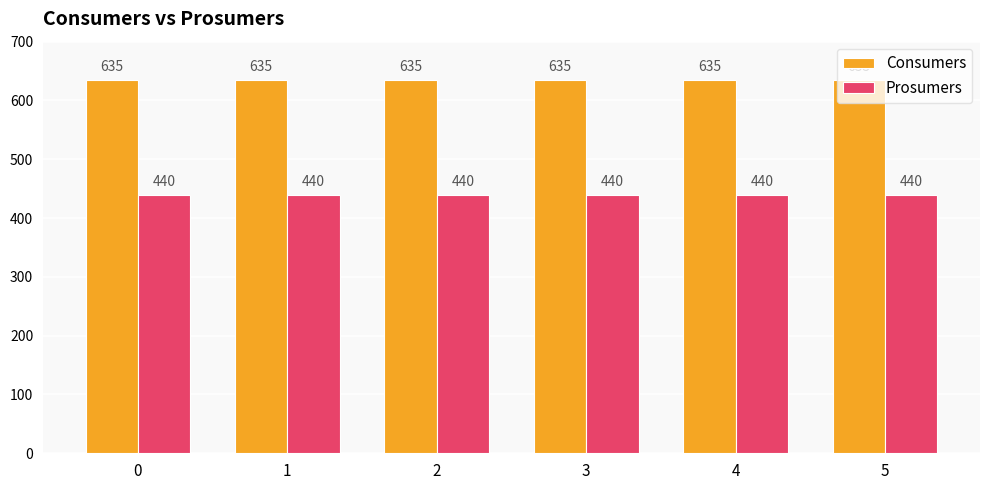

What is the difference between the highest and lowest values at 3?

195